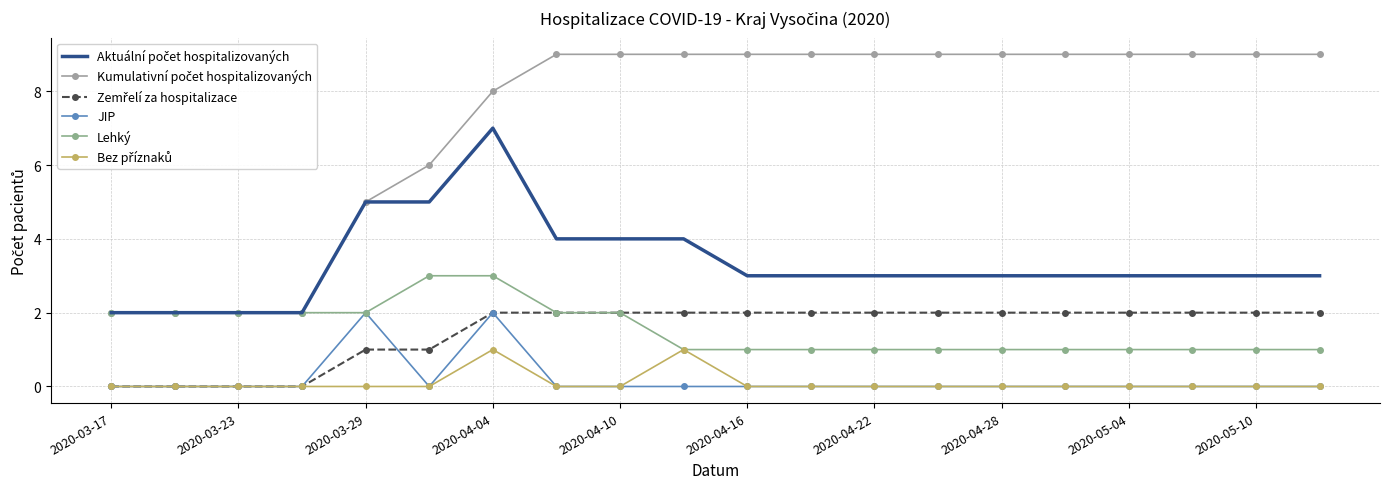

True or false: Zemřelí za hospitalizace and Lehký cross at least once.

False